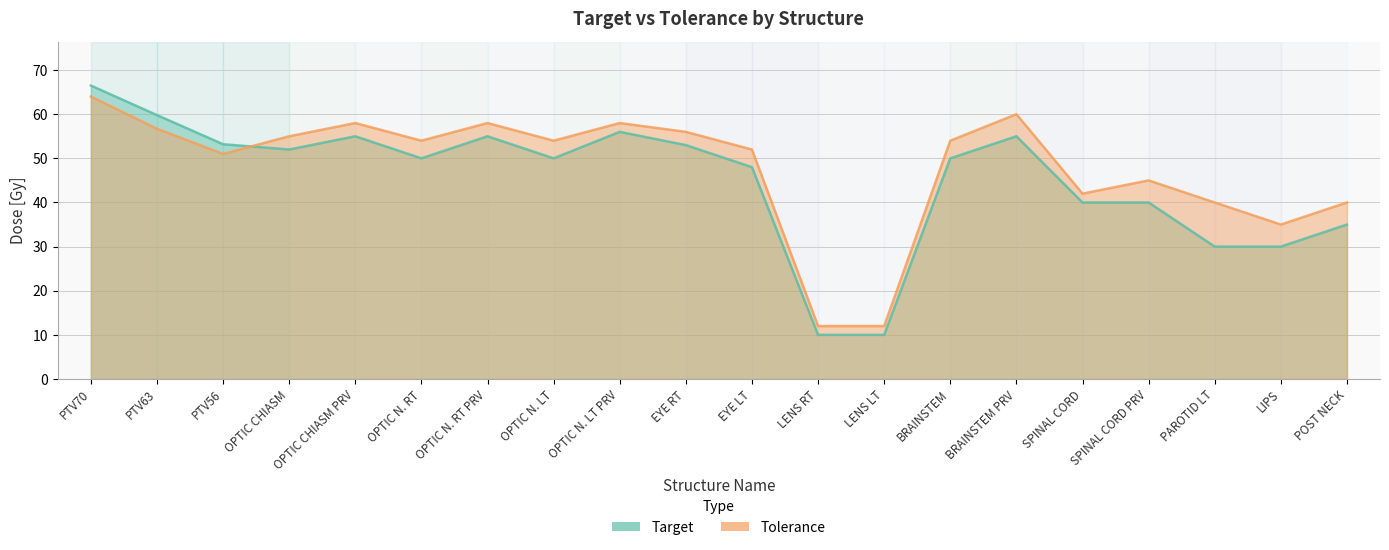

At which category is the sum across all series the highest?

PTV70